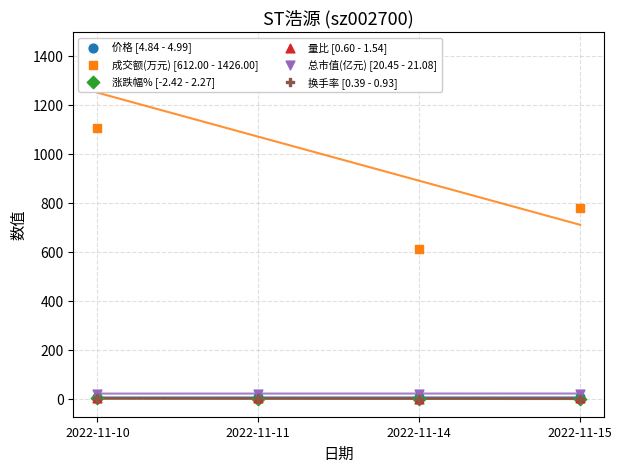

What is the total value across all series at 2022-11-10?

1137.0